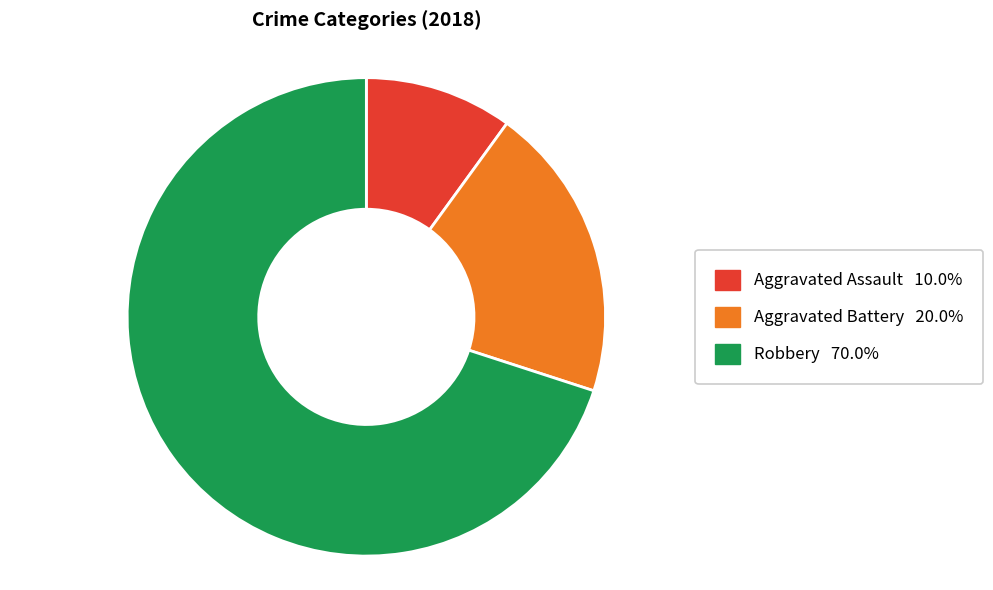

The Aggravated Assault slice represents 17% of the pie. True or false?

False